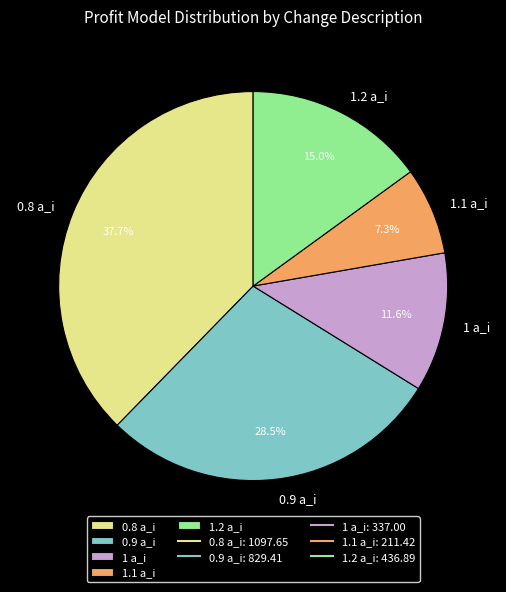

What portion of the pie excludes 1 a_i?

88.4%